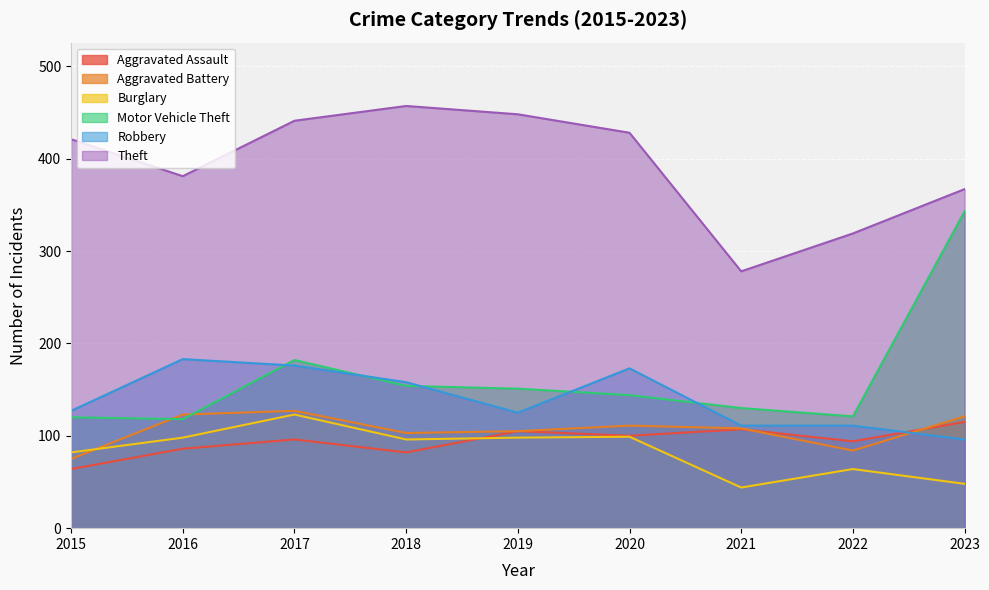

Rank the series by their maximum value, from highest to lowest.

Theft, Motor Vehicle Theft, Robbery, Aggravated Battery, Burglary, Aggravated Assault